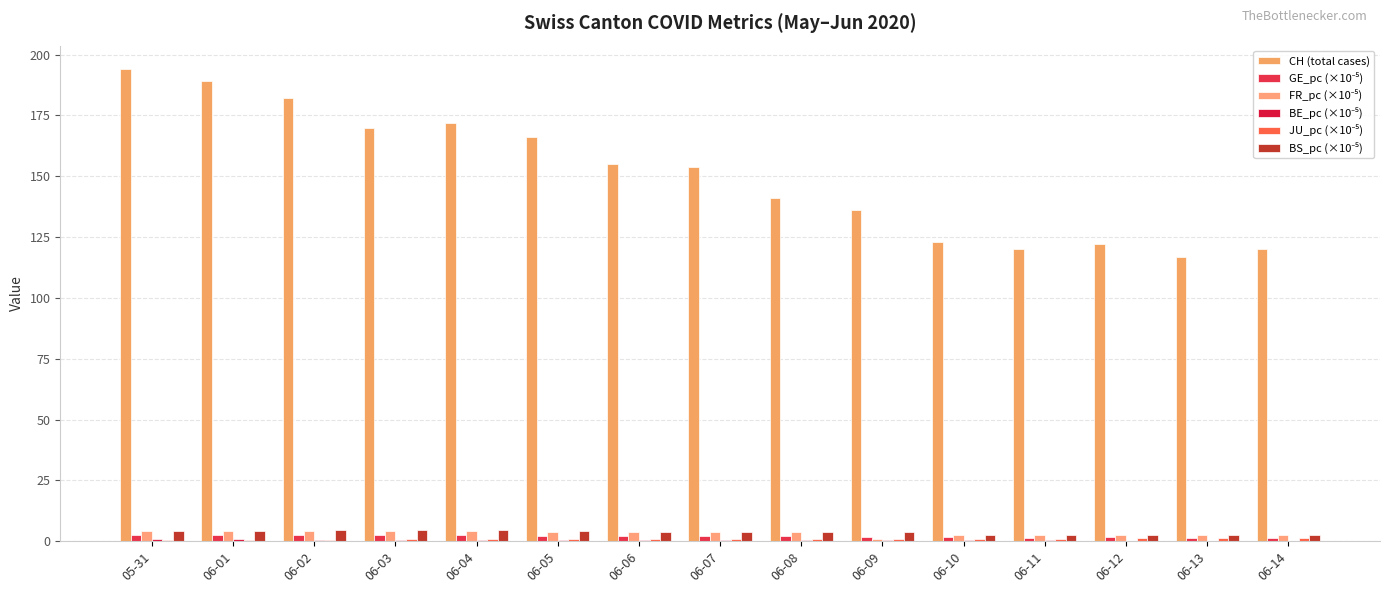

Is it true that BS_pc (×10⁻⁵) equals 3.6 at 06-08?

True